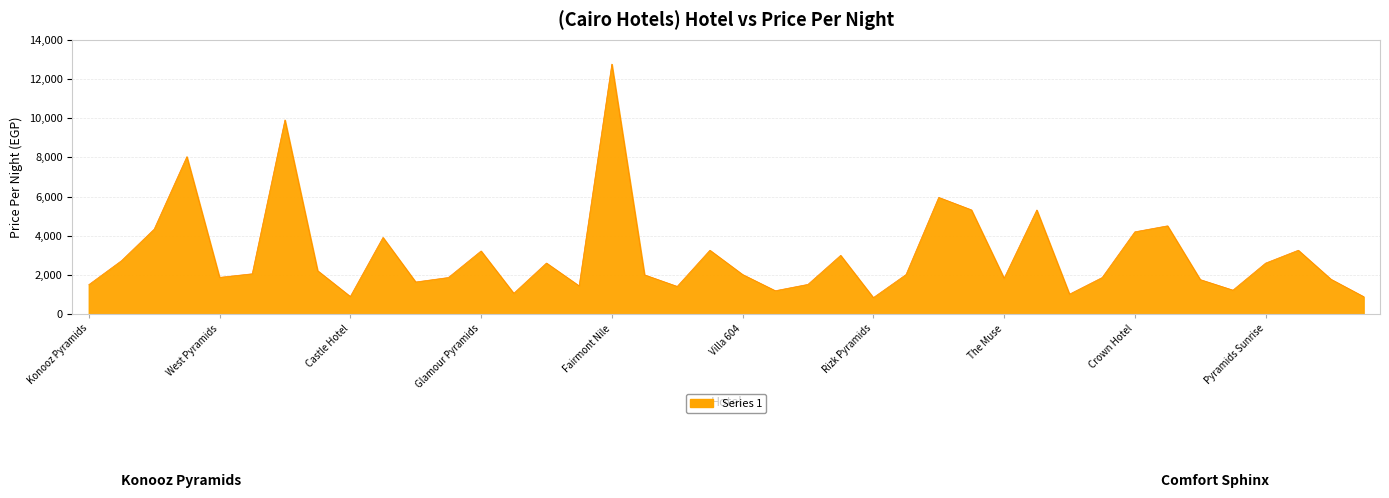

What is the smallest value displayed?

848.8